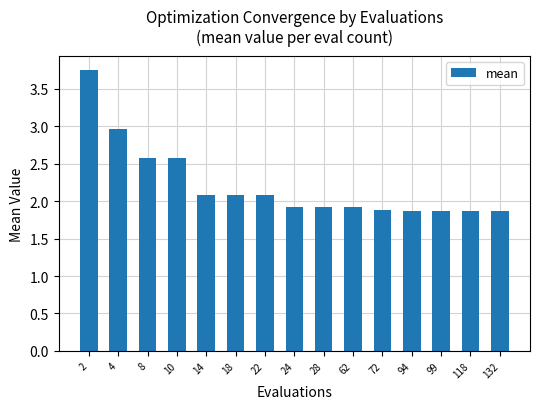

The chart shows a value of 1.9 at 132. True or false?

True